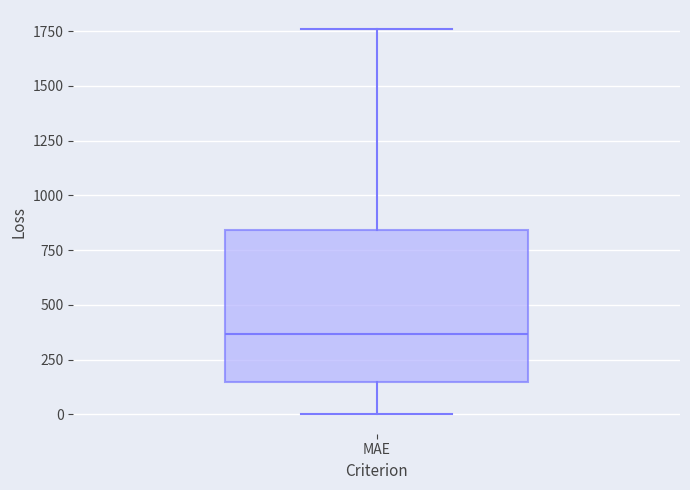

Read this box plot against the y-axis: the position of the median line, the range covered by the box, and the ends of both whiskers. The values are not printed on the chart, so give them approximately, as read against the axis.

median 350, box 150 to 850, whiskers 0 to 1750